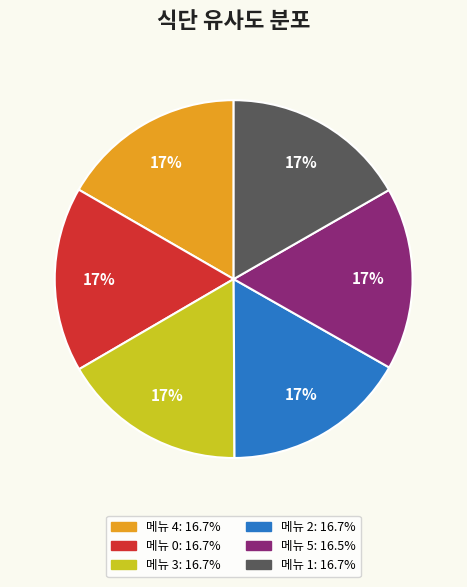

Is there any slice that represents more than half of the pie?

No